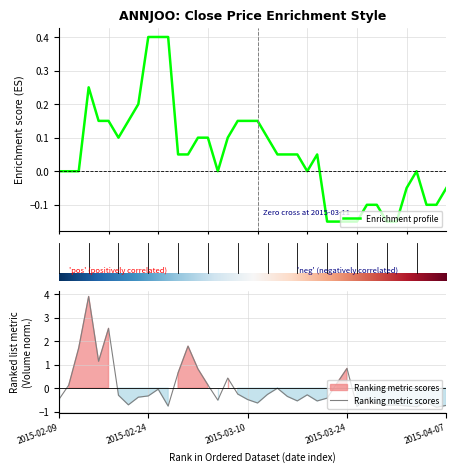

What is the total value across all series at 6?

-0.2